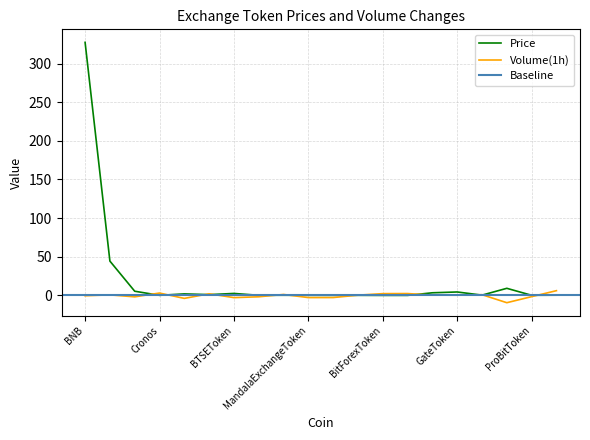

The Volume(1h) series shows 10.5 at ZBToken. True or false?

False